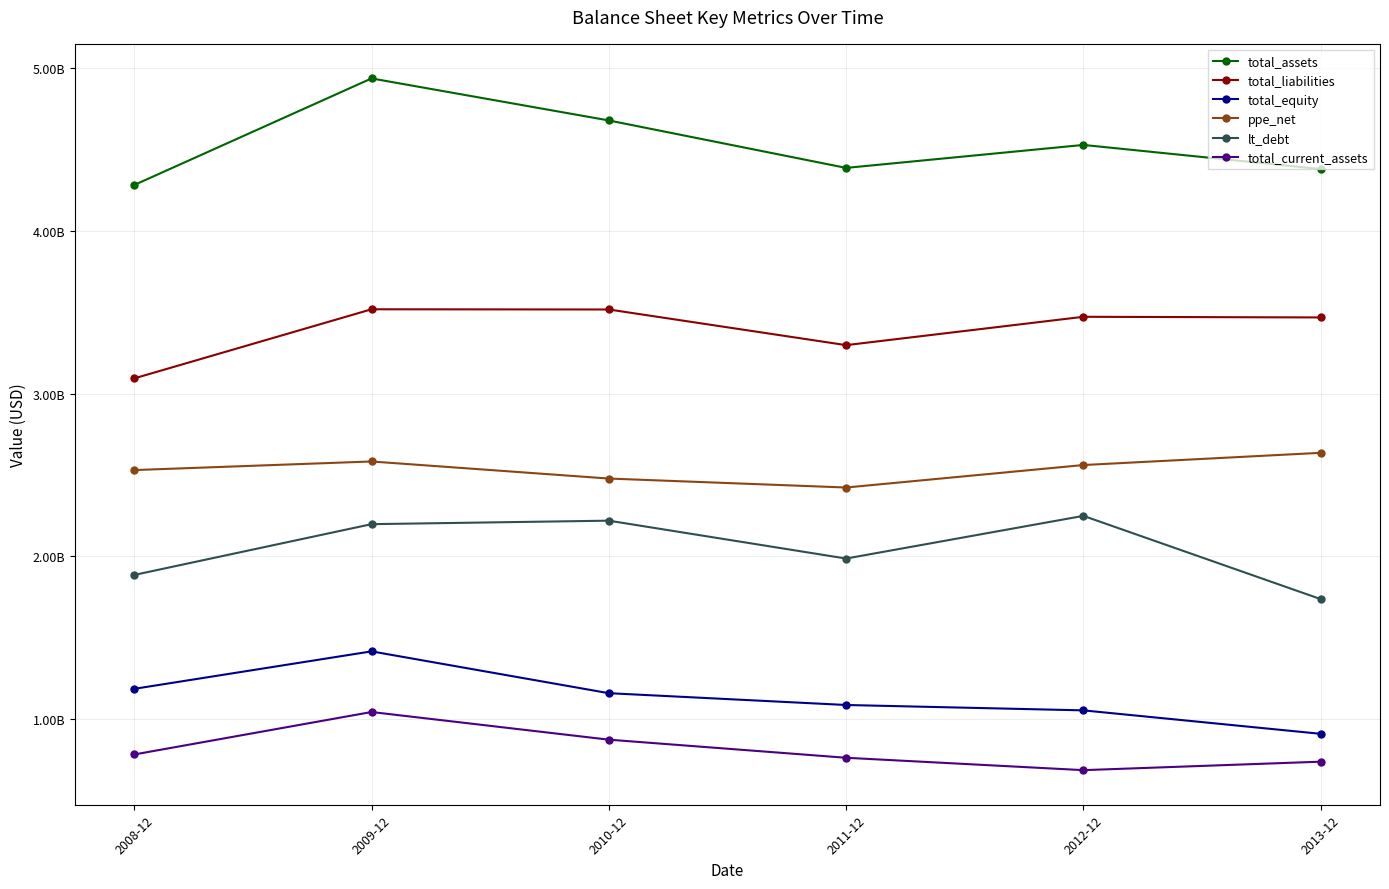

Is this an area chart (filled region under the line)?

No